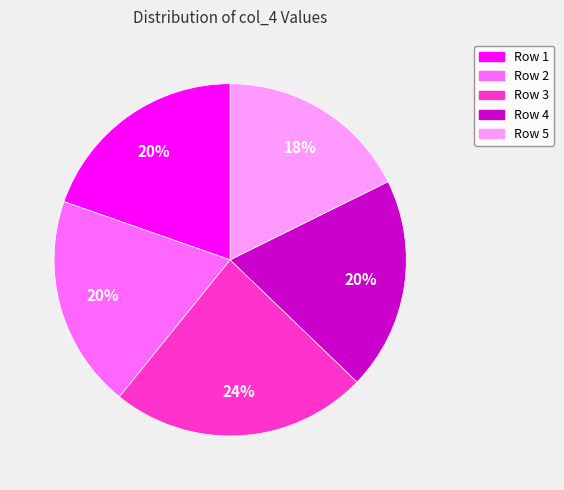

Which category has the smallest portion of the pie?

Row 5